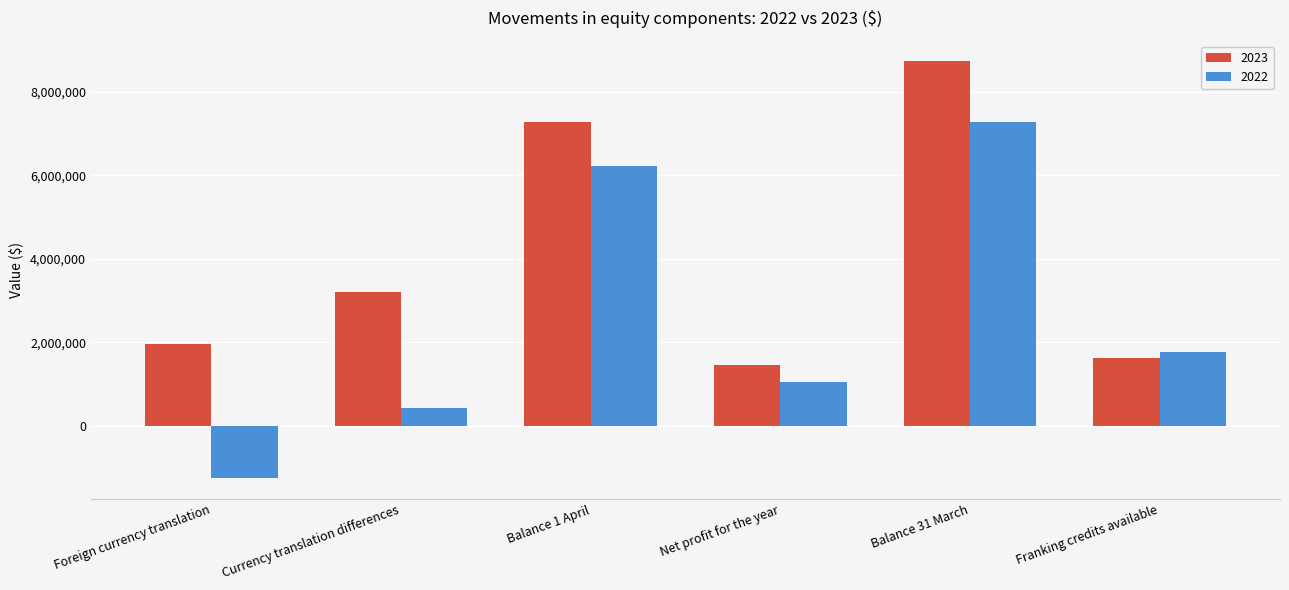

True or false: 2023 has a value of 8721999 at Balance 31 March.

True